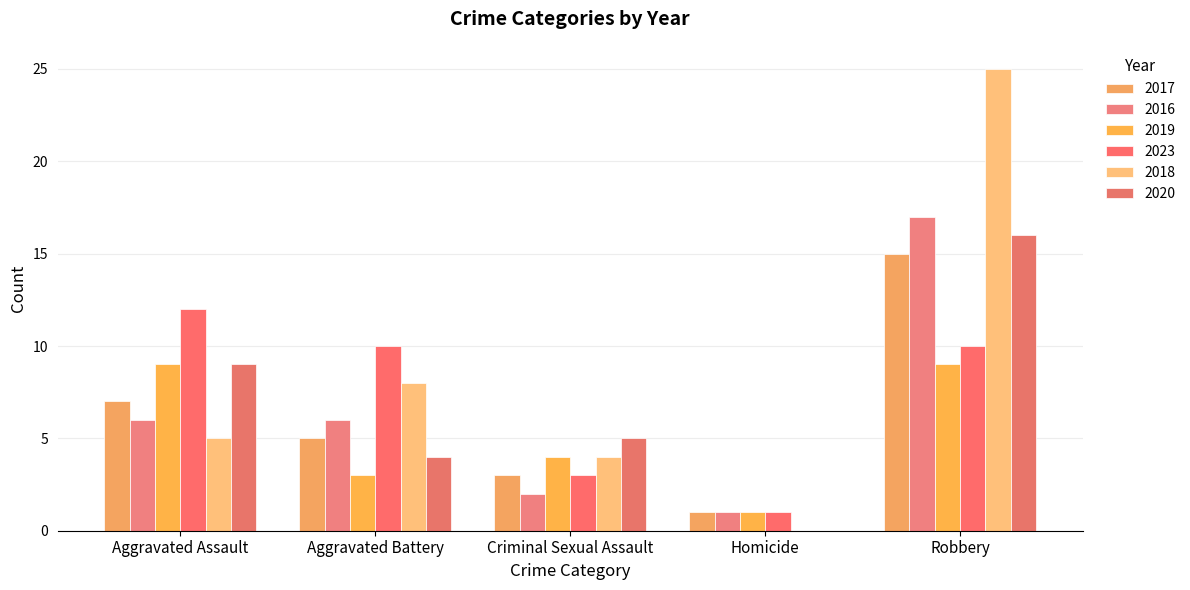

Which label corresponds to the smallest value in the chart?

Homicide